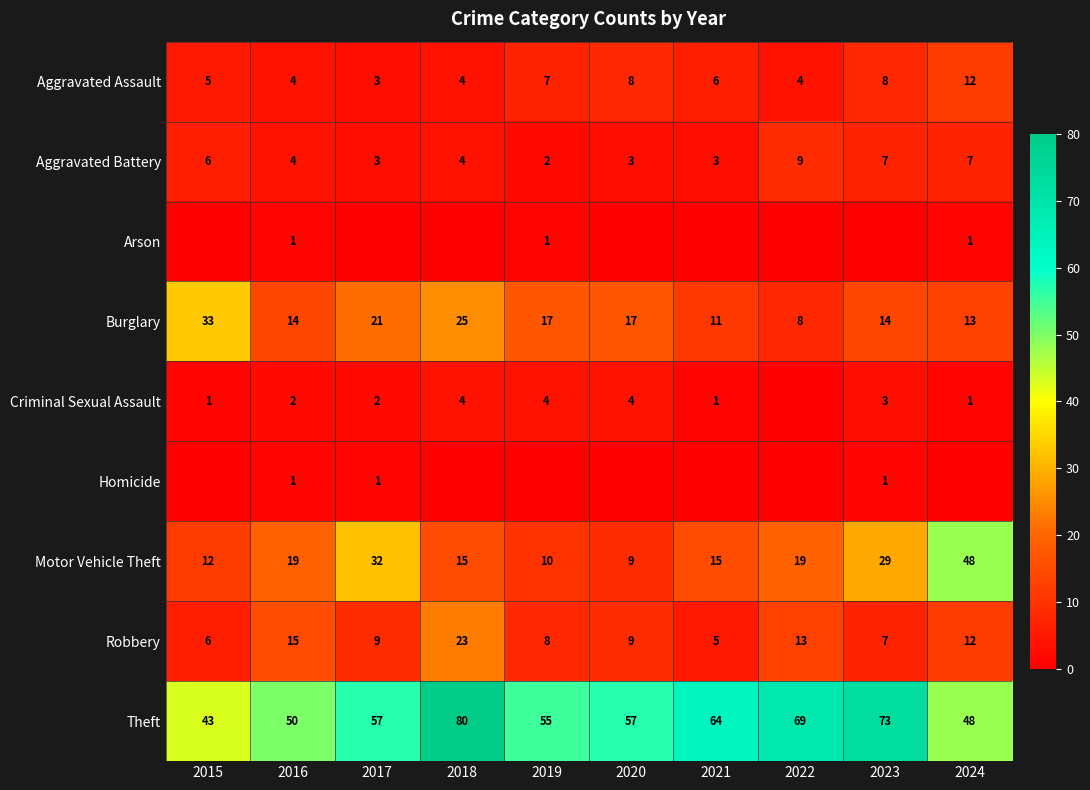

At which label does Motor Vehicle Theft reach its minimum?

2020